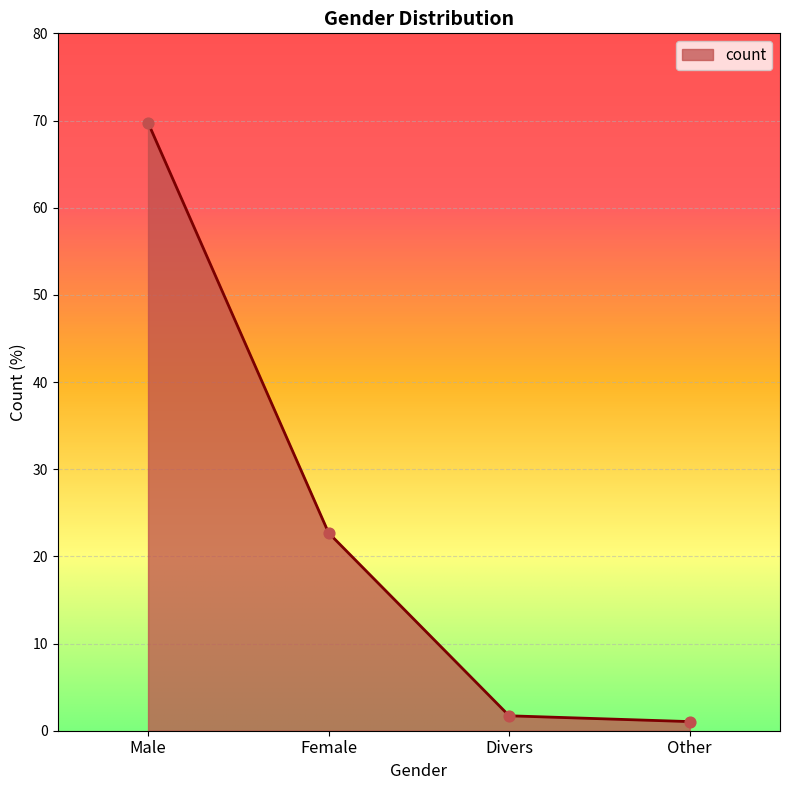

What is the ratio of the value at Male to the value at Female?

3.1